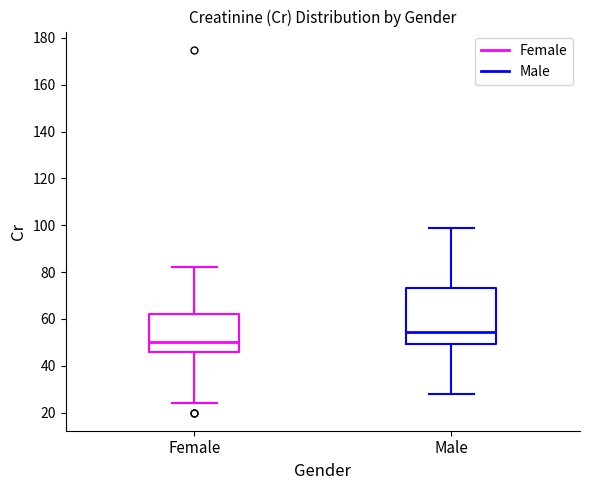

Which box is the tallest, from its lower edge to its upper edge?

Male